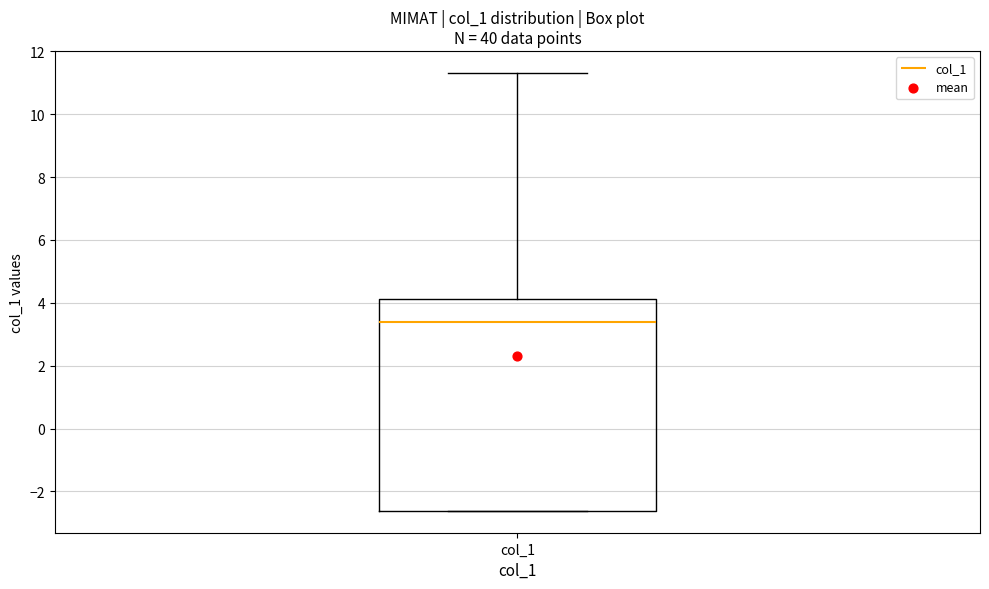

Where is the lower edge of the box for col_1 on the y-axis? The values are not printed on the chart, so give them approximately, as read against the axis.

-2.6